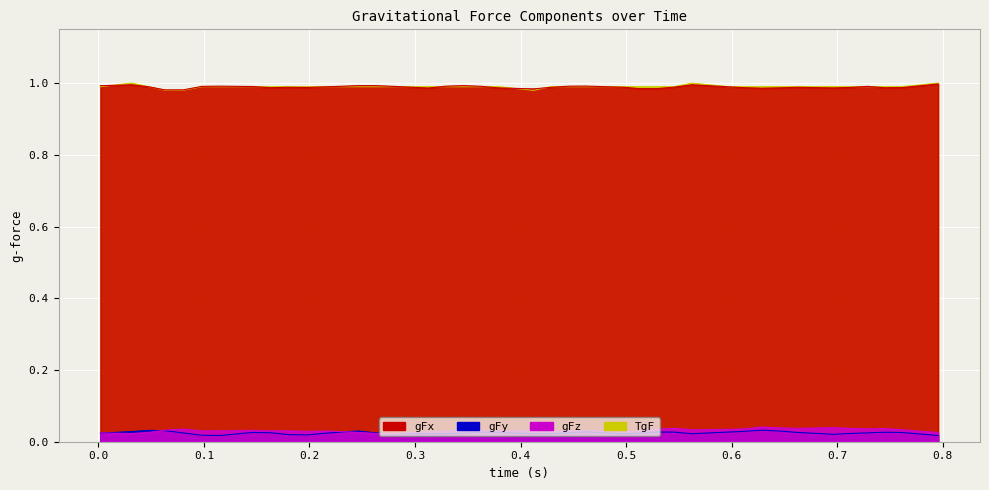

Is the value of TgF at 0.562421 greater than the value of gFy at 0.611823?

Yes